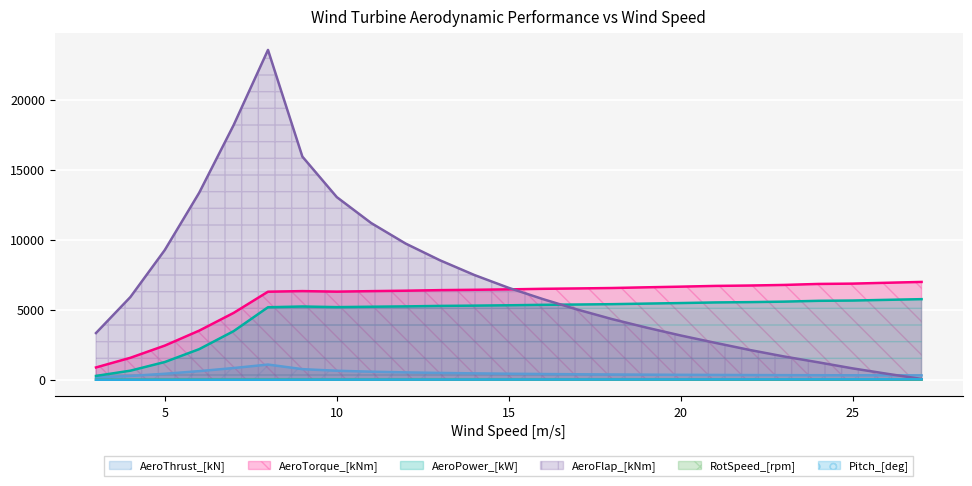

Which has a higher value, 20.0 or 8.0?

8.0